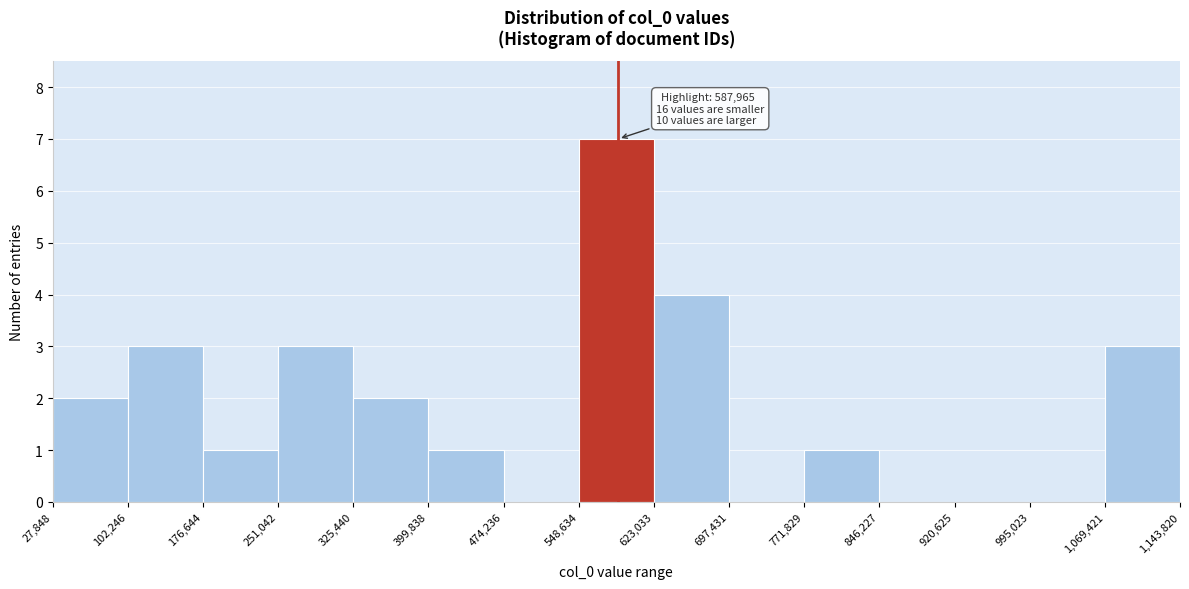

Over which range of the x-axis is the bar tallest?

548,634 to 623,033